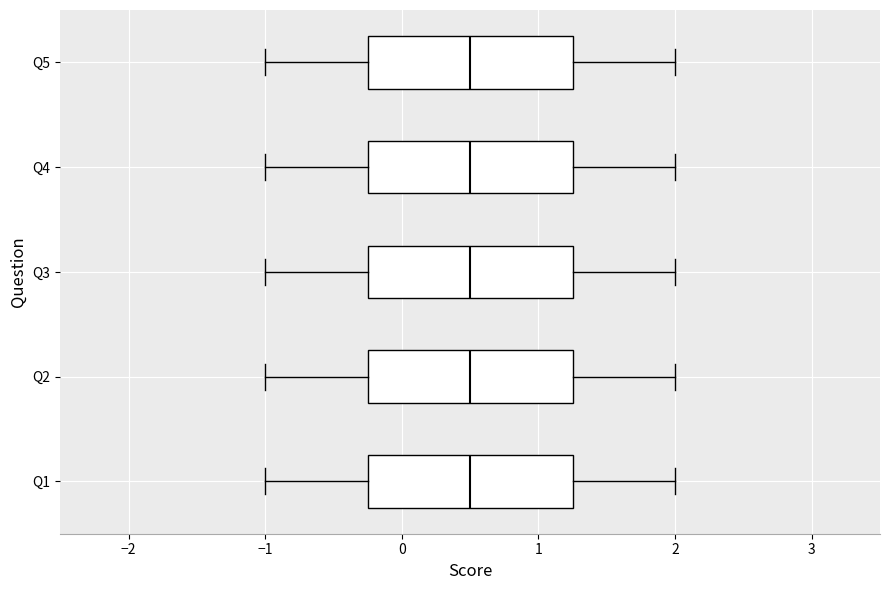

Reading bottom to top, read every box against the x-axis: the position of its median line, the range the box covers, and the ends of its whiskers. The values are not printed on the chart, so give them approximately, as read against the axis.

Q1: median 0.5, box -0.2 to 1.3, whiskers -1.0 to 2.0
Q2: median 0.5, box -0.2 to 1.3, whiskers -1.0 to 2.0
Q3: median 0.5, box -0.2 to 1.3, whiskers -1.0 to 2.0
Q4: median 0.5, box -0.2 to 1.3, whiskers -1.0 to 2.0
Q5: median 0.5, box -0.2 to 1.3, whiskers -1.0 to 2.0